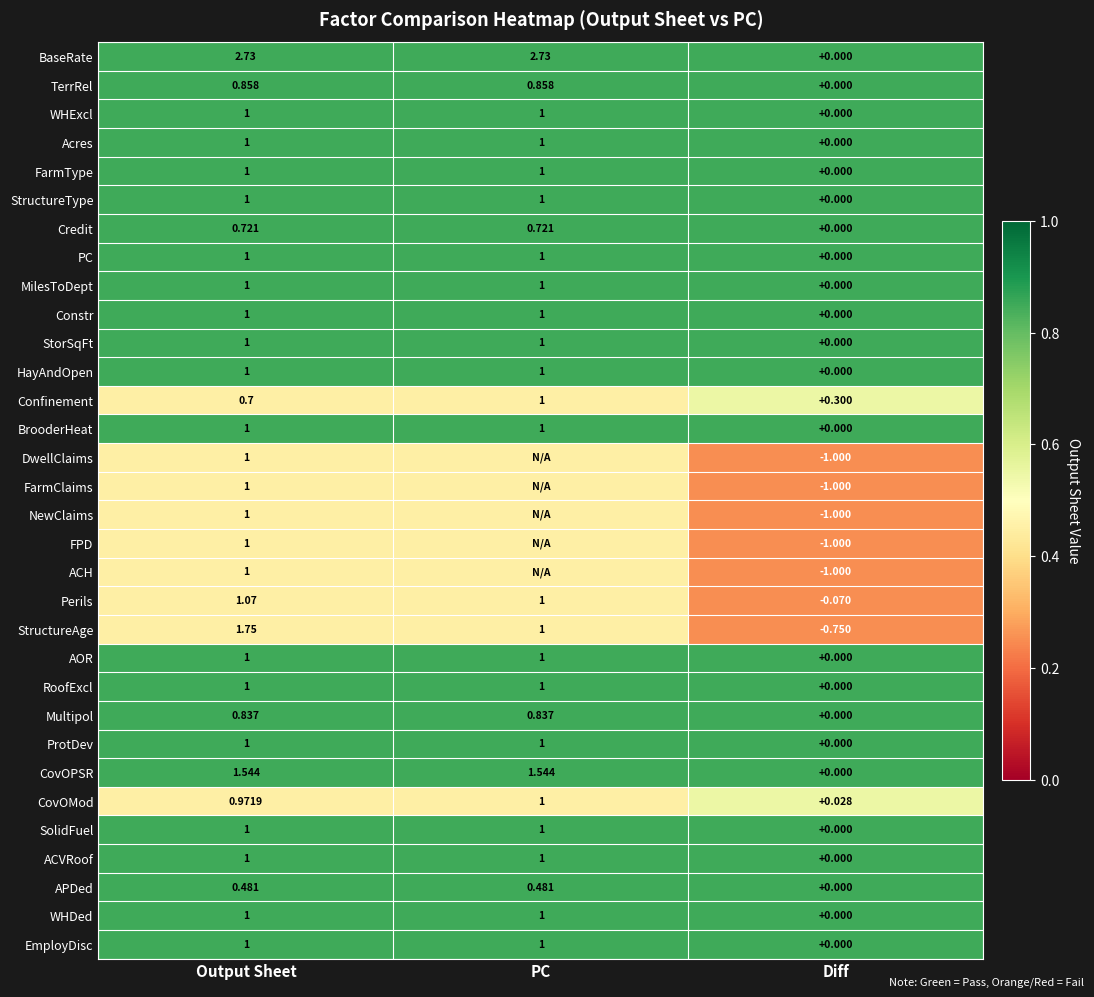

Where is Perils nearest to the value 0?

Diff